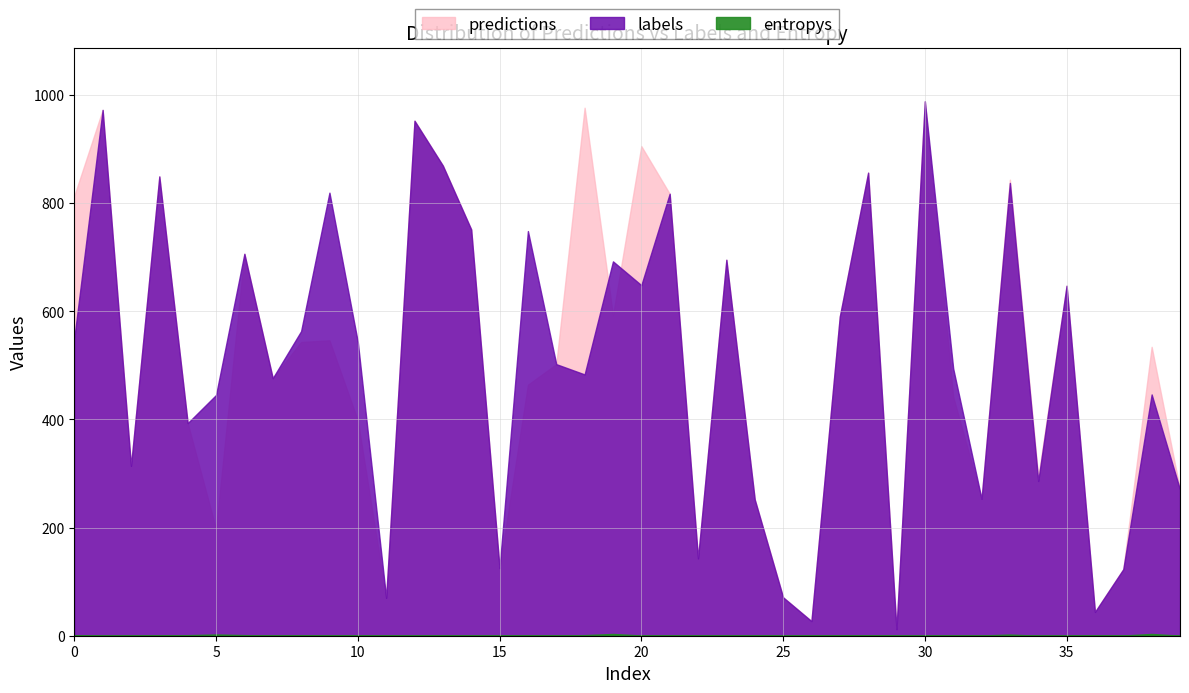

Between 3 and 11, which is larger?

3